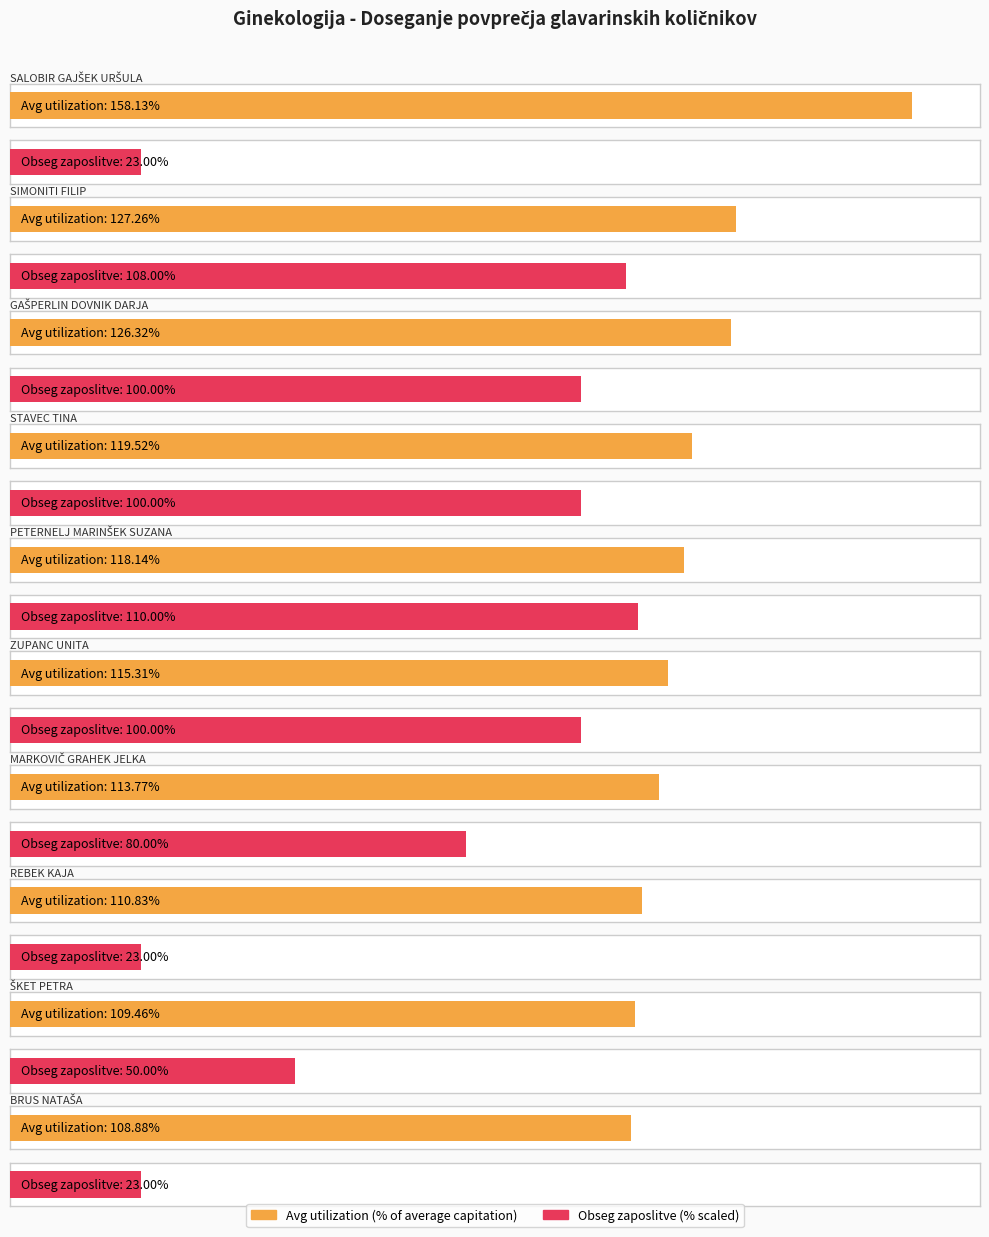

Which series has the largest total across all categories?

Average utilization